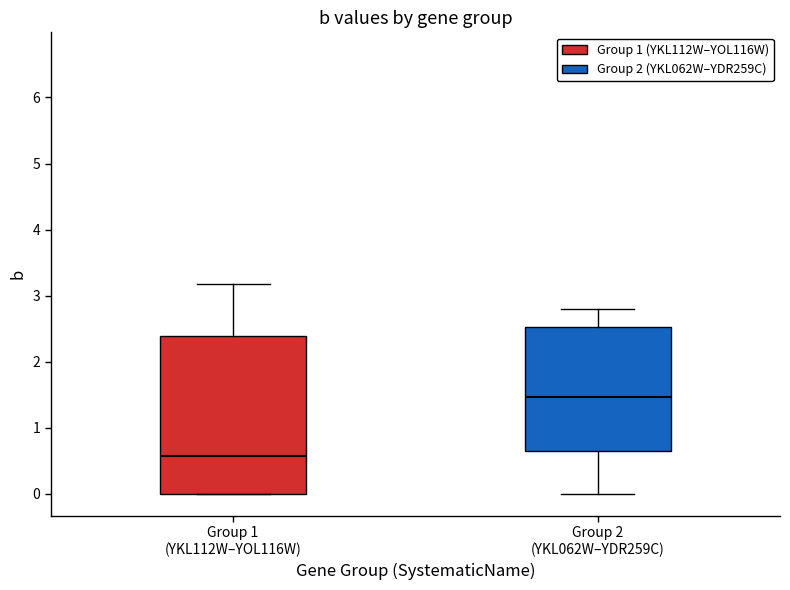

Reading left to right, read every box against the y-axis: the position of its median line, the range the box covers, and the ends of its whiskers. The values are not printed on the chart, so give them approximately, as read against the axis.

Group 1 (YKL112W–YOL116W): median 0.6, box 0.0 to 2.4, whiskers 0.0 to 3.2
Group 2 (YKL062W–YDR259C): median 1.5, box 0.6 to 2.5, whiskers 0.0 to 2.8